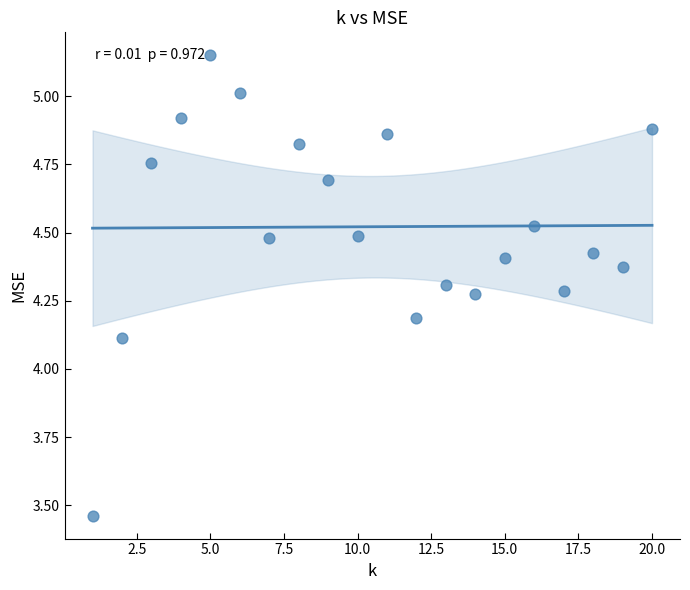

What Y value in the scatter plot is closest to 4?

4.1